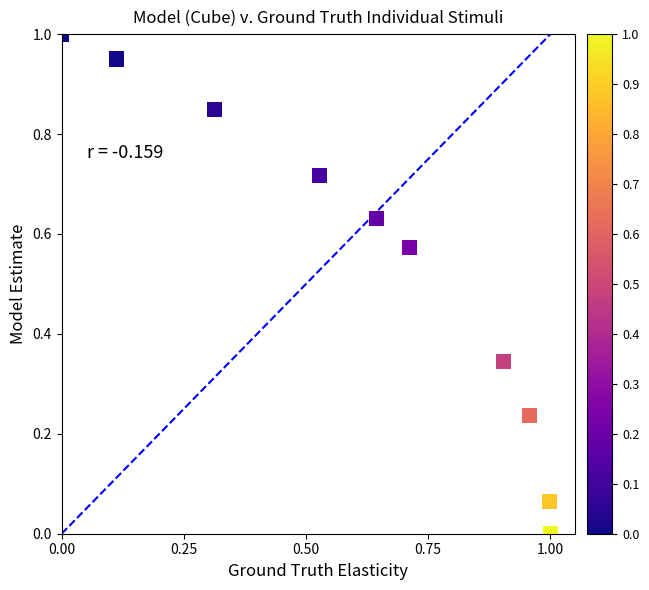

What is the average Y value?

0.5